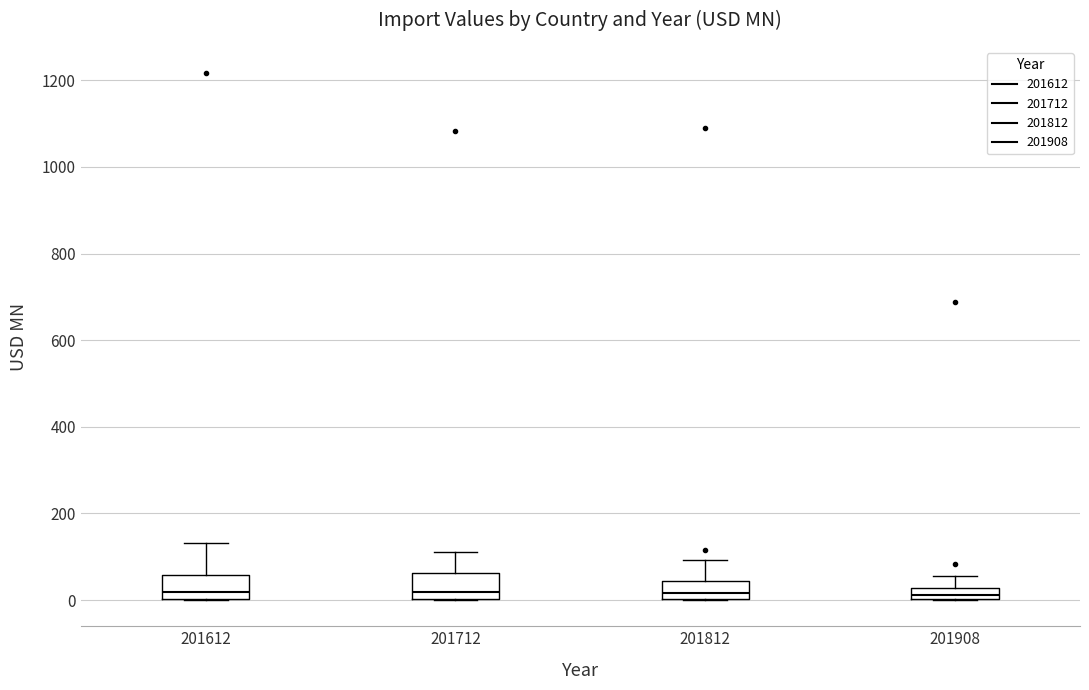

Where does the median line of the box at x = 201812 sit on the y-axis? The values are not printed on the chart, so give them approximately, as read against the axis.

20